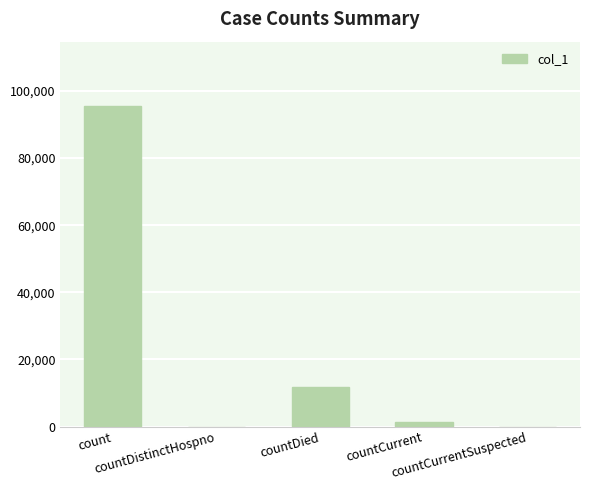

The chart shows a value of 15461 at countDied. True or false?

False